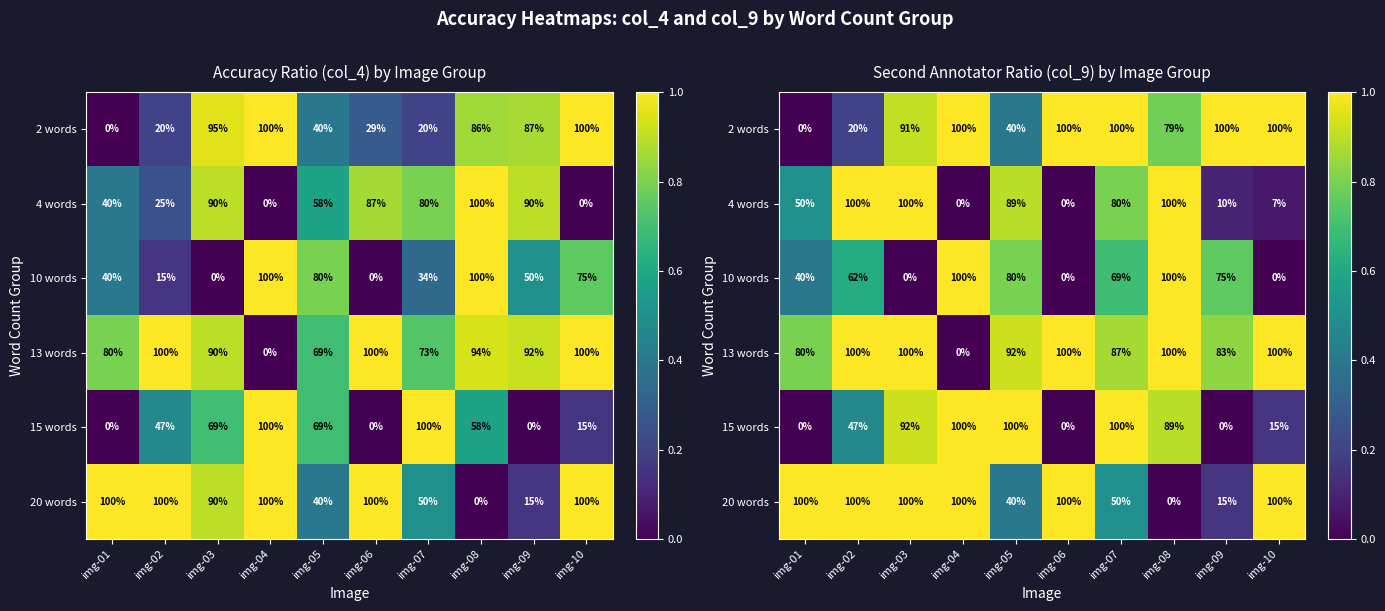

What is the difference between the highest and lowest values at img-05?

0.6